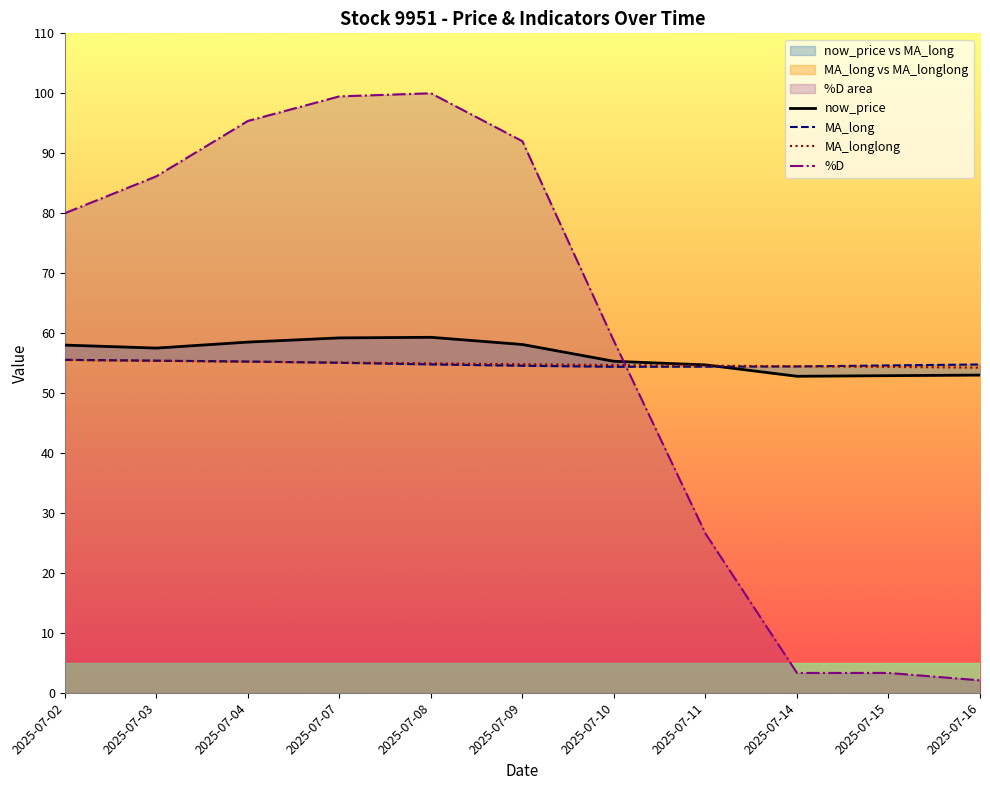

What are all the series names shown in the legend?

now_price, MA_long, MA_longlong, %D